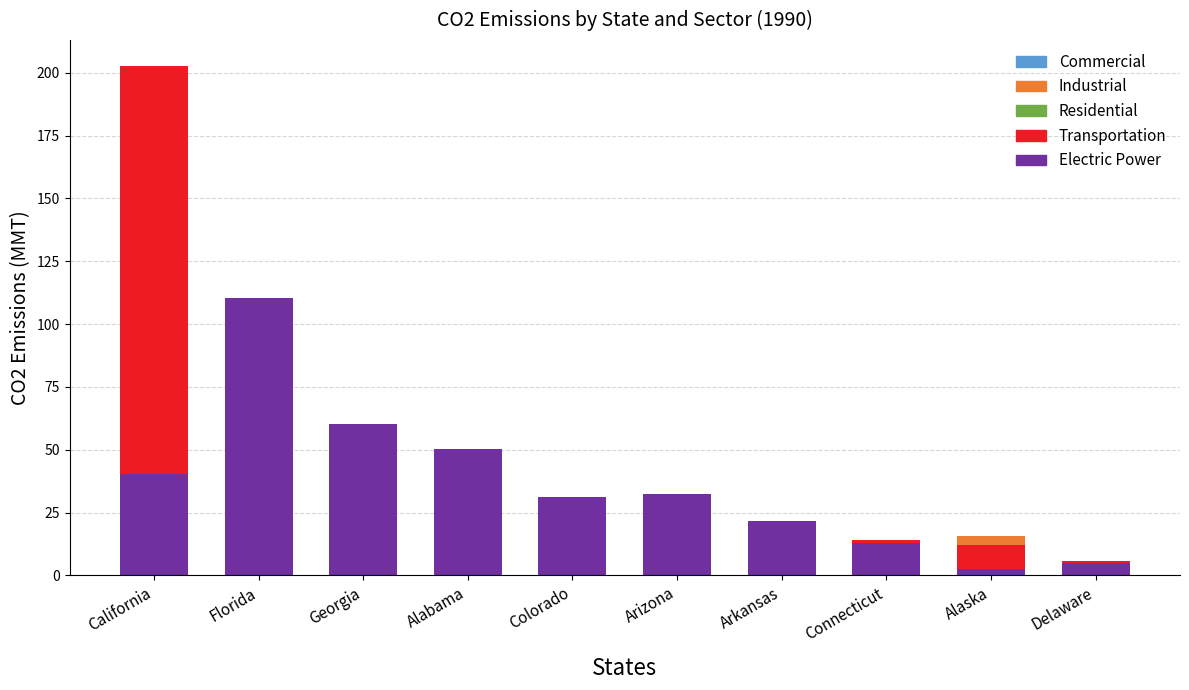

How many groups of bars are there?

10